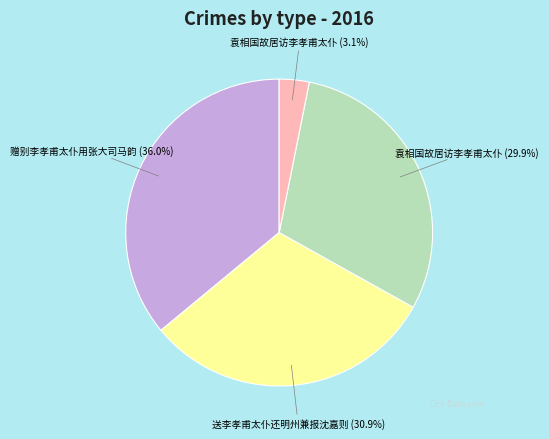

Count the number of slices in the pie.

4